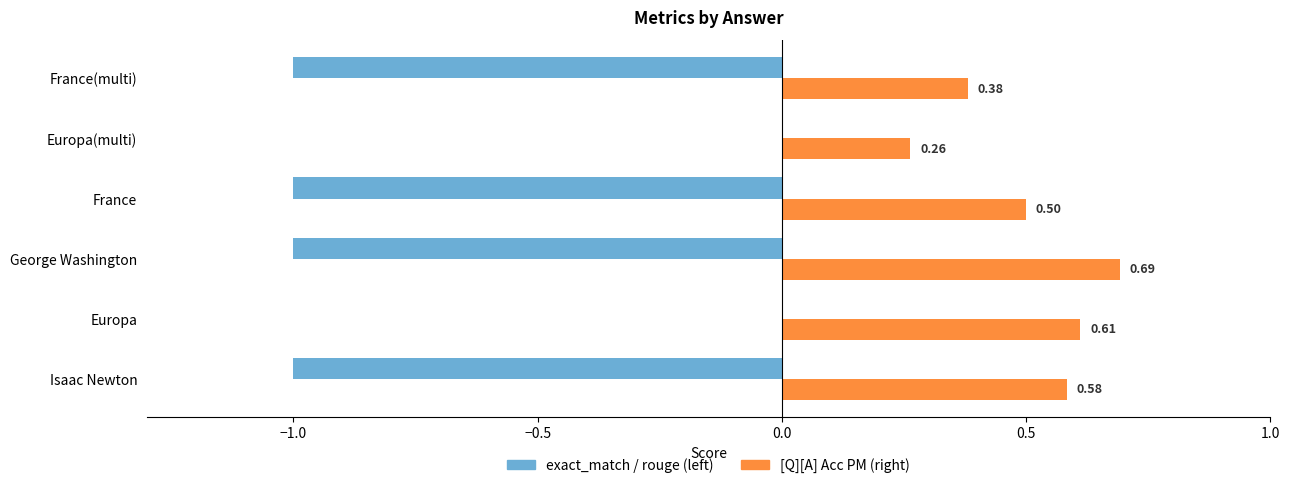

Which category has the highest value across all series?

George Washington